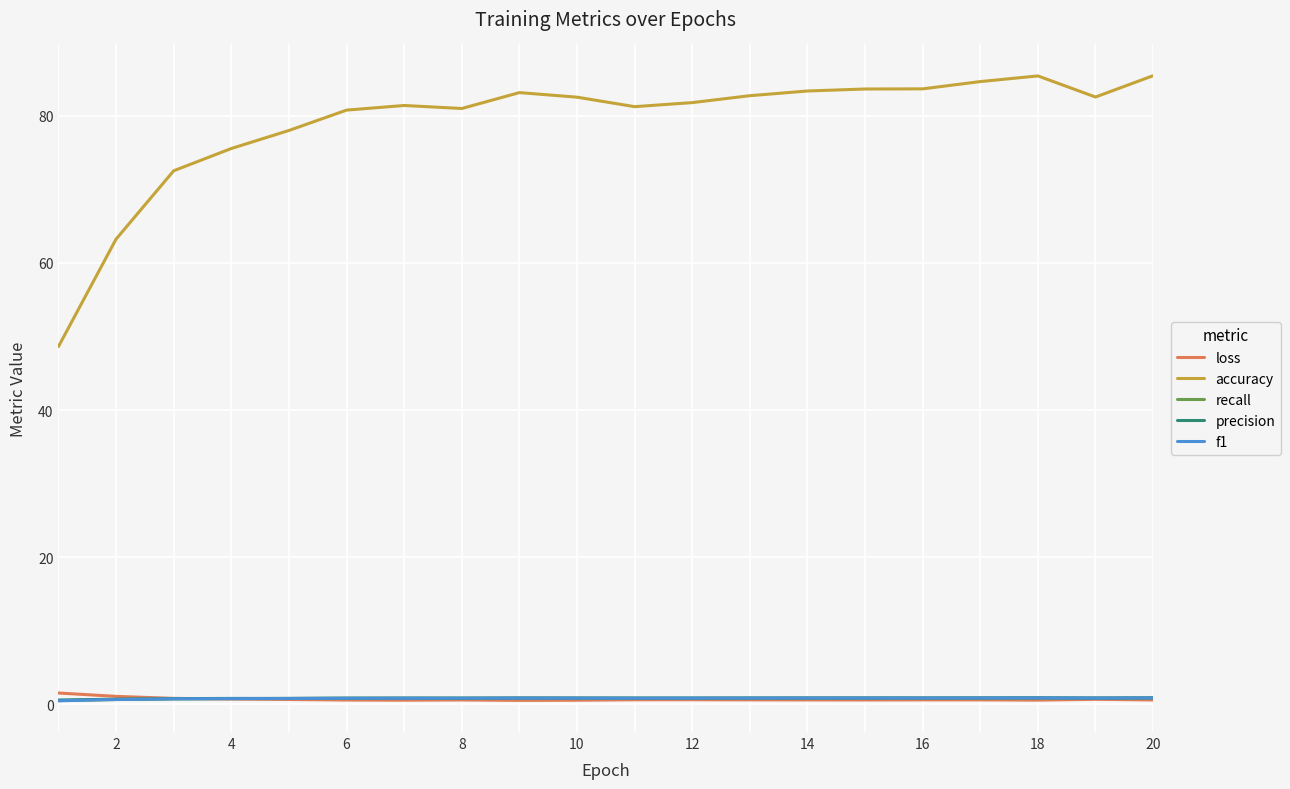

Which series has the largest total across all categories?

accuracy